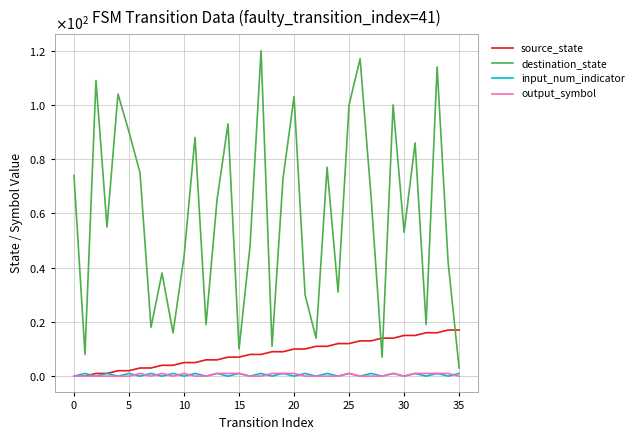

What is the label of the 14th point from the right?

22